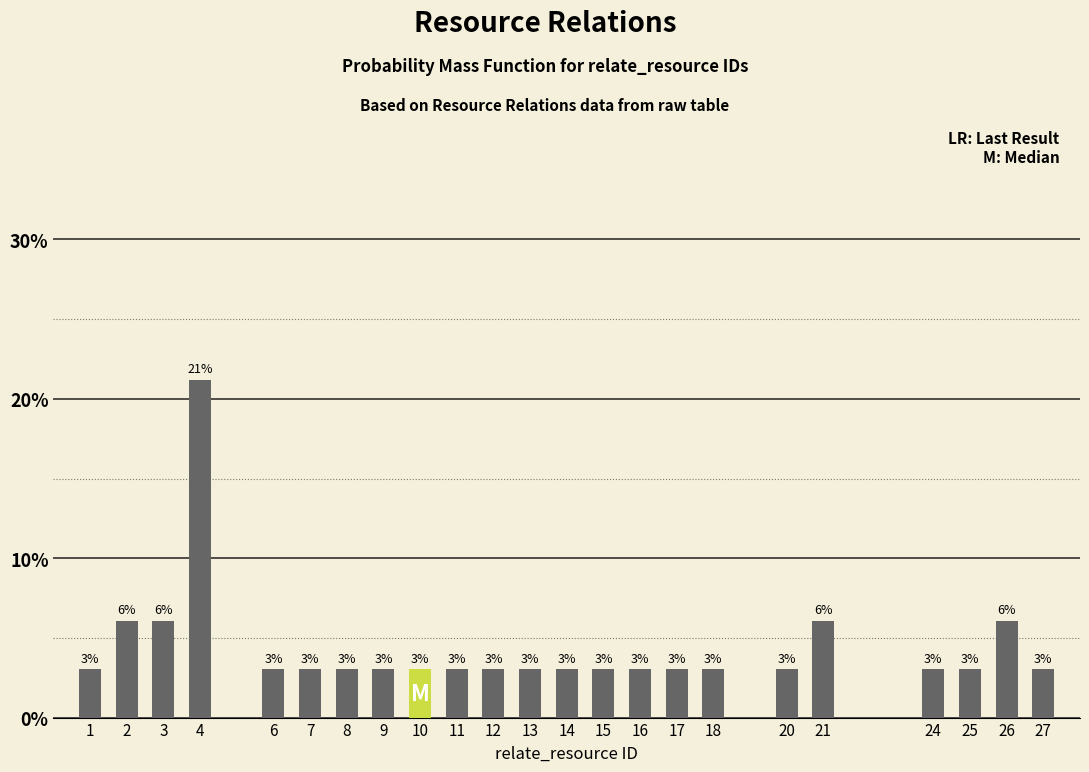

Which category has the highest value across all series?

4